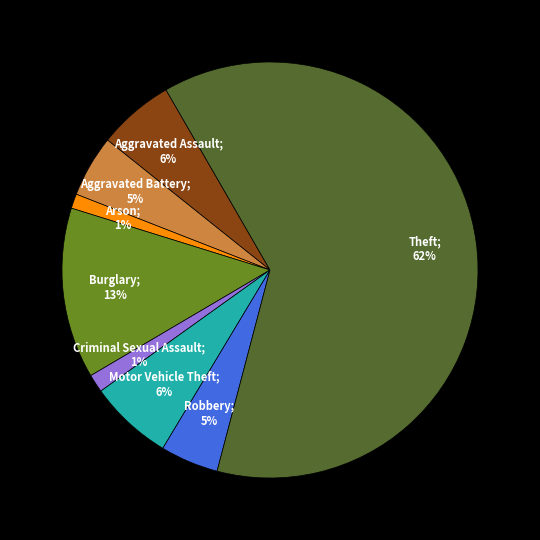

To the nearest percent, what is the average slice percentage?

12%